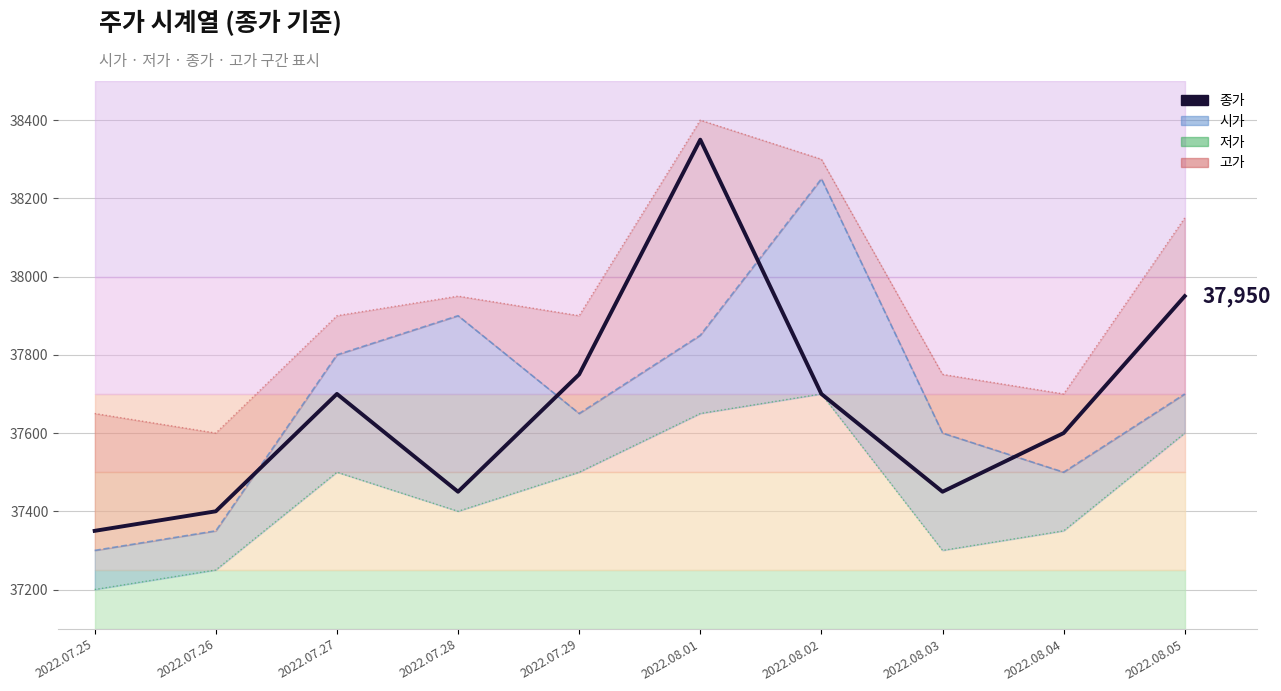

In 종가, how many points are lower than both neighbors (excluding endpoints)?

2